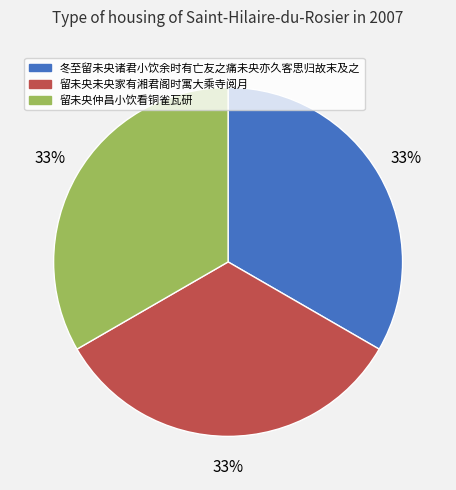

How many slices are in this pie chart?

3